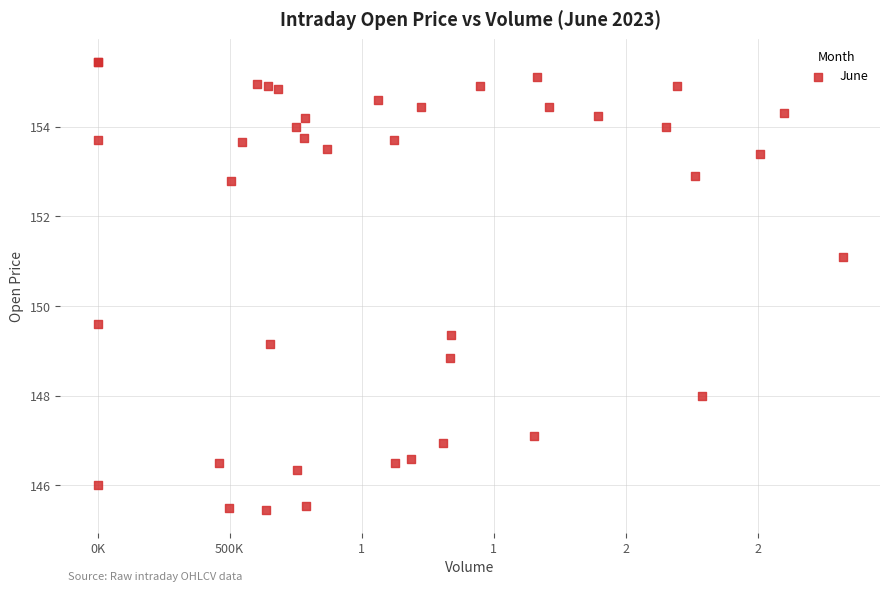

What Y value in the scatter plot is closest to 150?

149.6